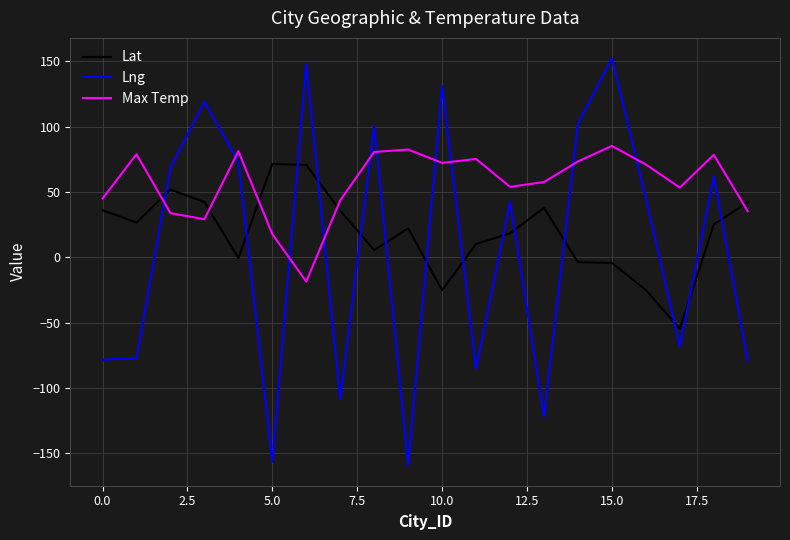

After their last crossing, which series has the higher values: Lng or Max Temp?

Max Temp